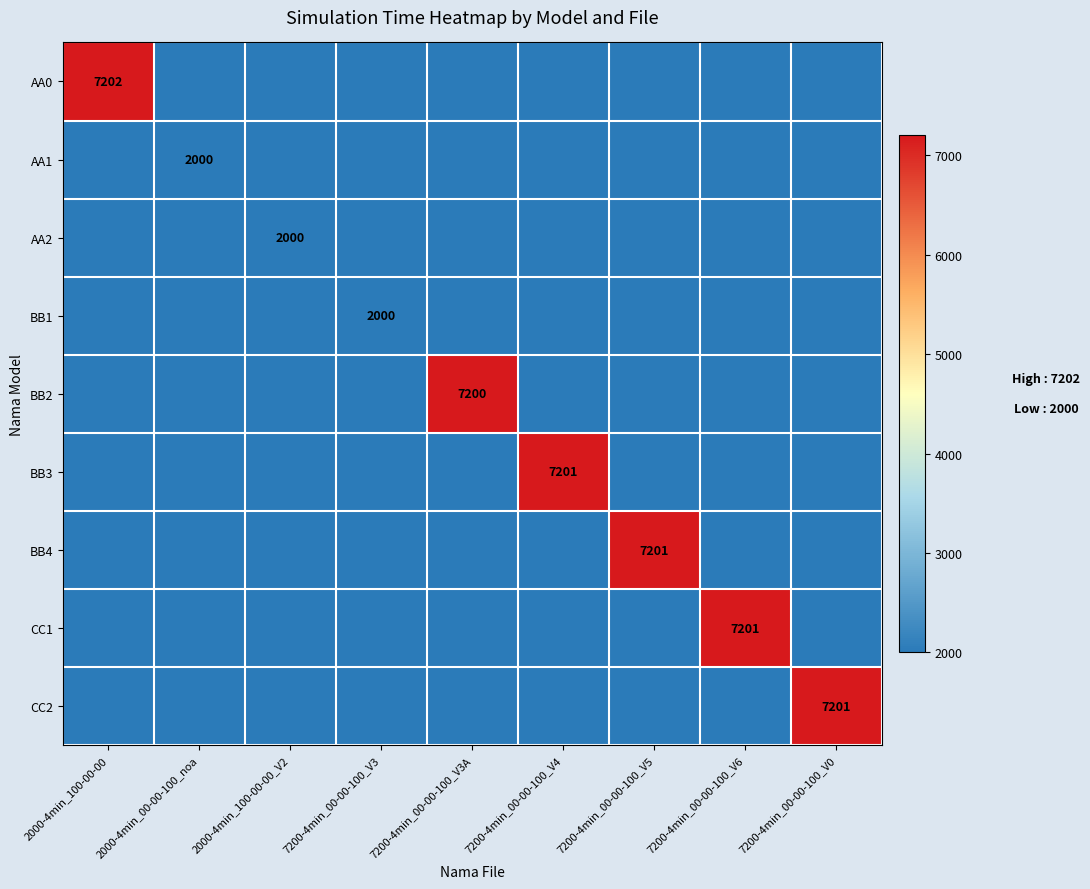

The value of BB2 at 7200-4min_00-00-100_V3A is 7200. True or false?

True